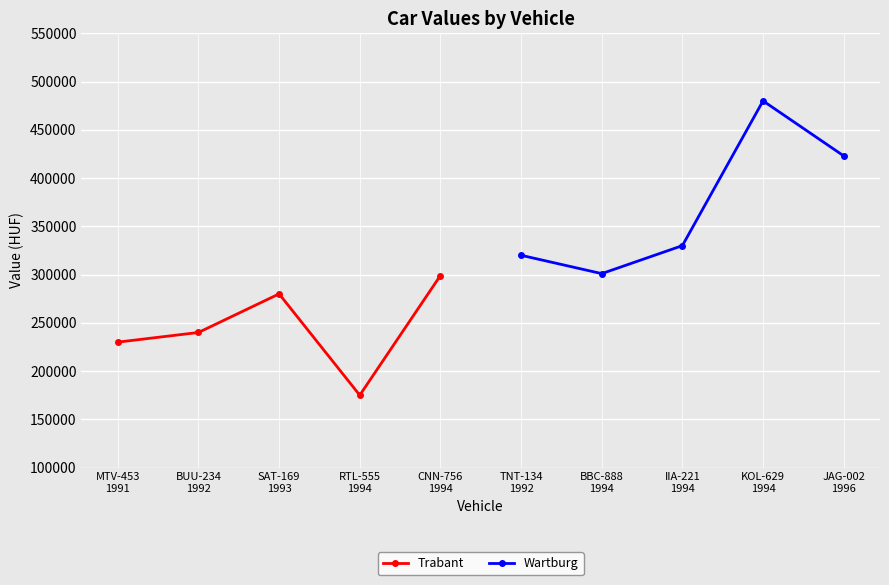

What is the minimum value for Trabant?

175000